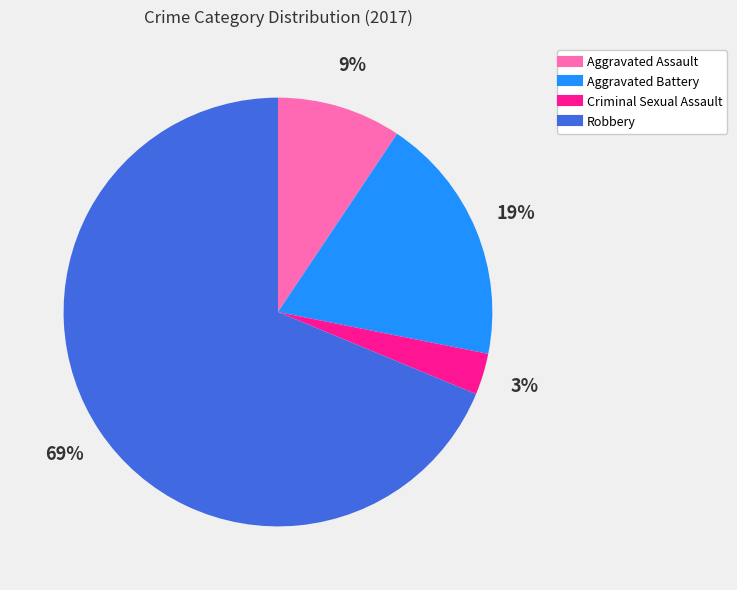

To the nearest percent, what portion does Aggravated Battery represent?

19%